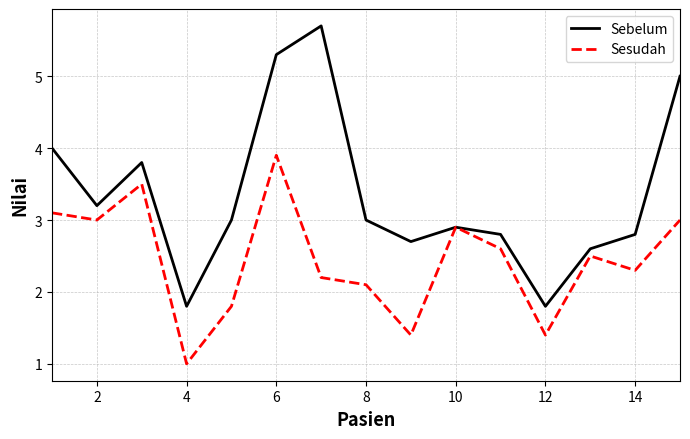

Which series has the largest total across all categories?

Sebelum